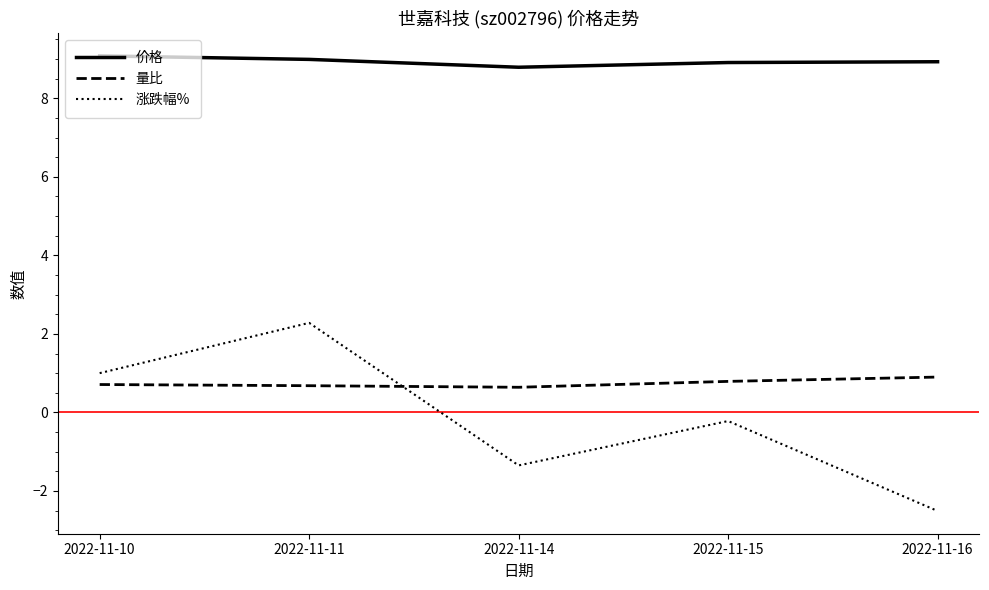

What is the sum of the 涨跌幅% values at 2022-11-10 and 2022-11-11?

3.3